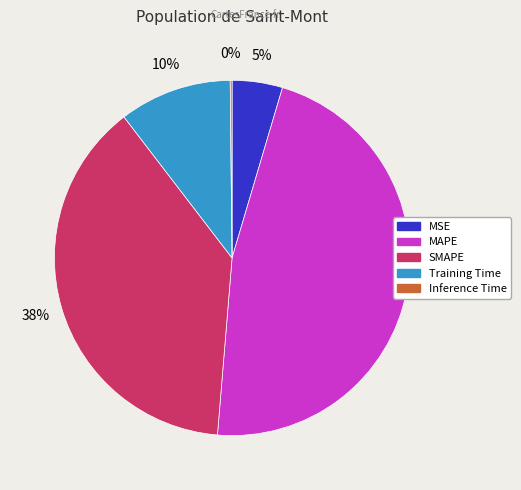

True or false: MAPE accounts for 47% of the total.

True